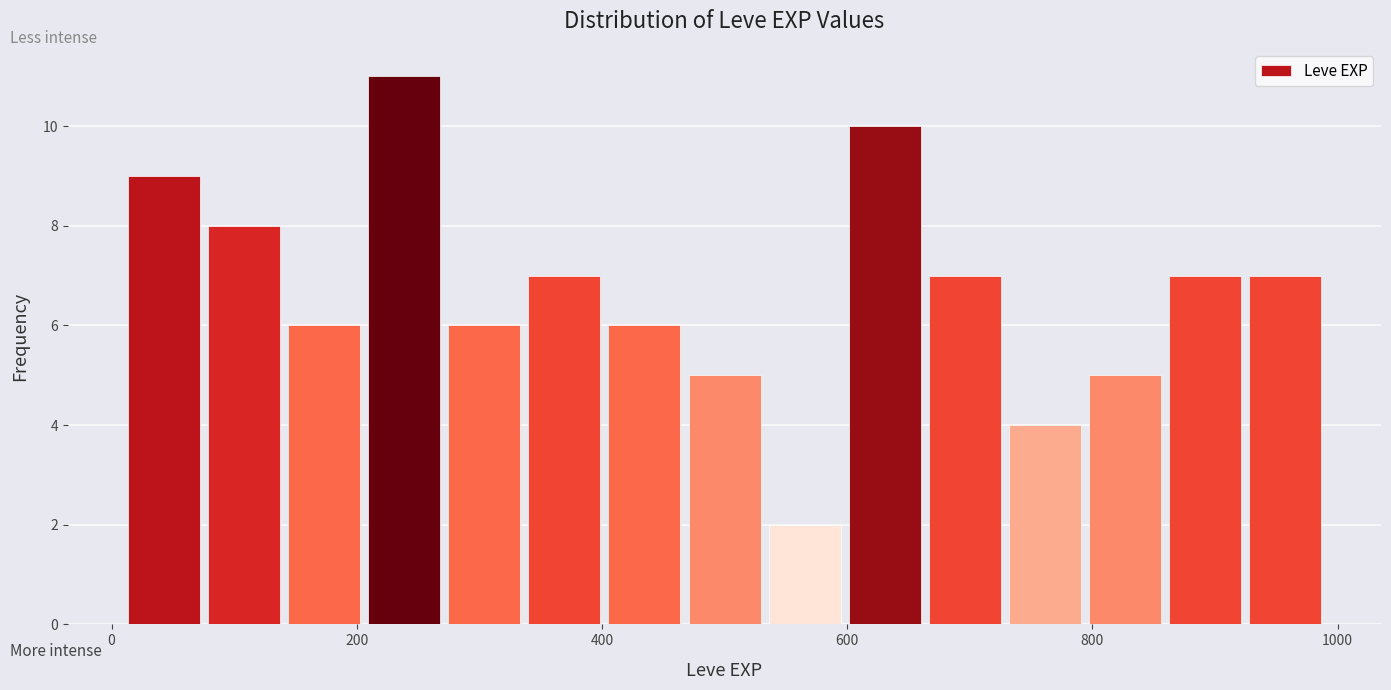

Read against the x-axis, roughly where is the centre of the tallest bar?

240